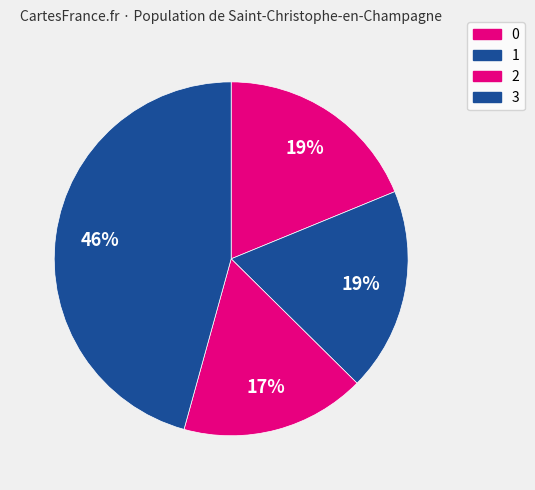

Rank the categories by value from highest to lowest.

3, 0, 1, 2